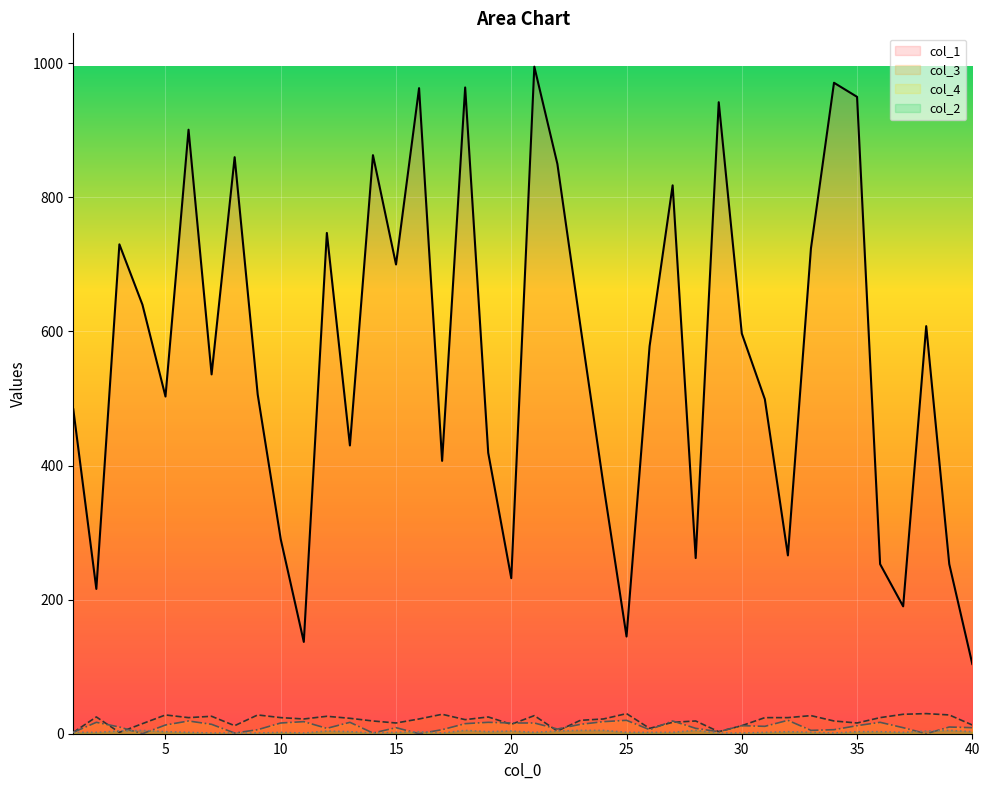

Is it true that col_1 equals 260 at 7?

False